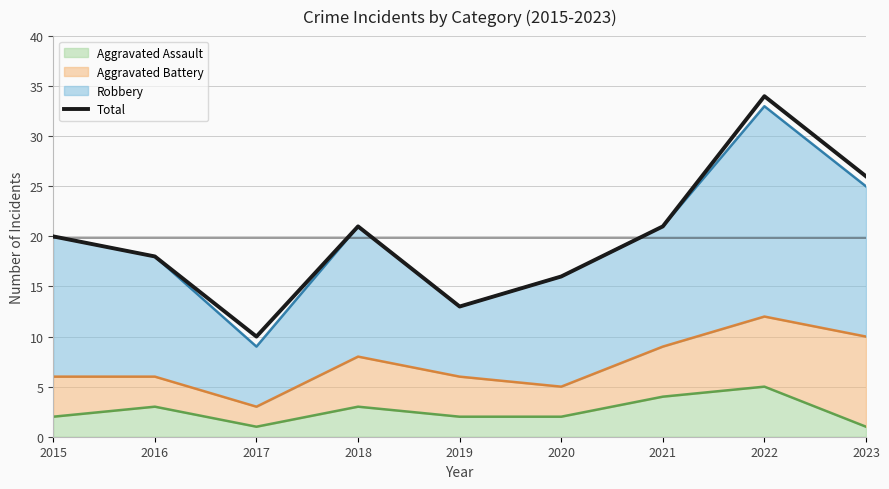

The value at 2016 is 8. True or false?

False